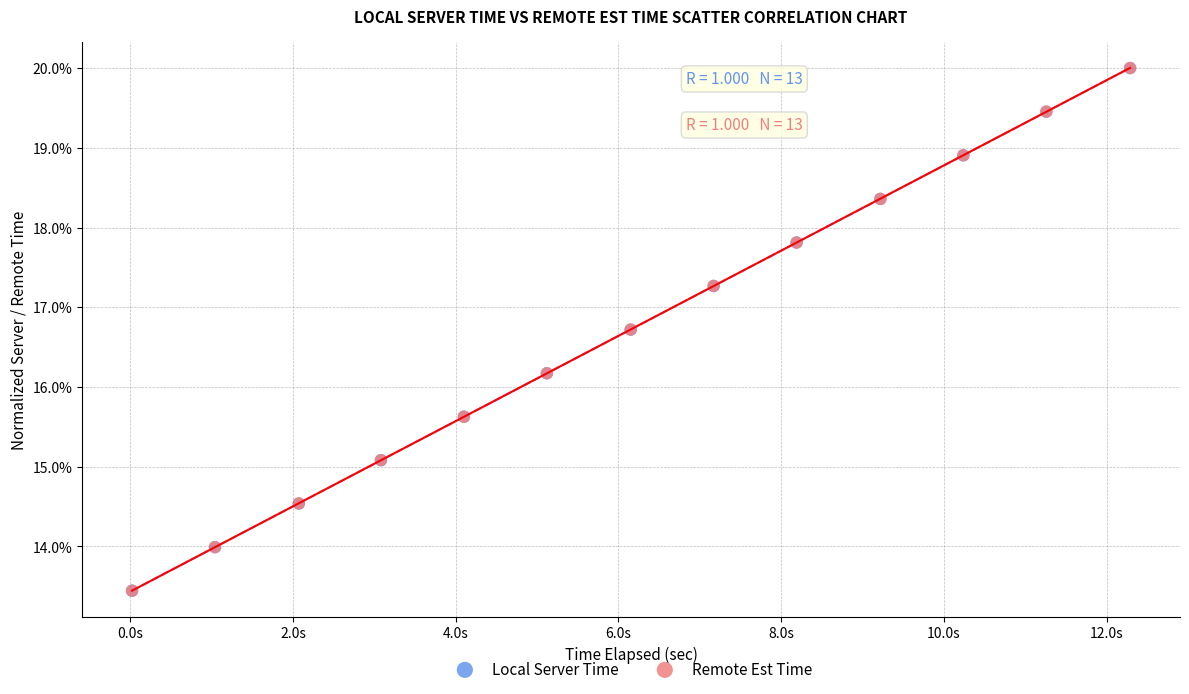

What are all the series names shown in the legend?

Local Server Time, Remote Est Time